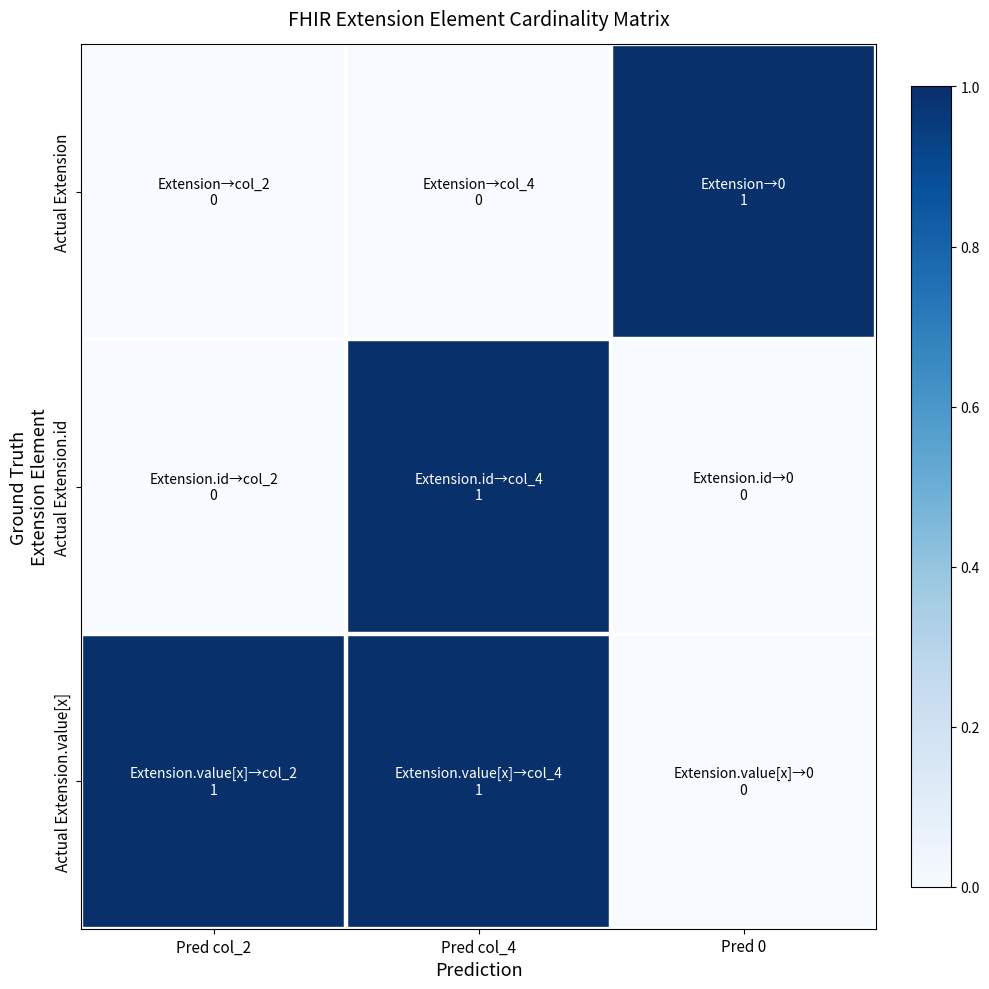

At how many categories does at least one series exceed 0?

3